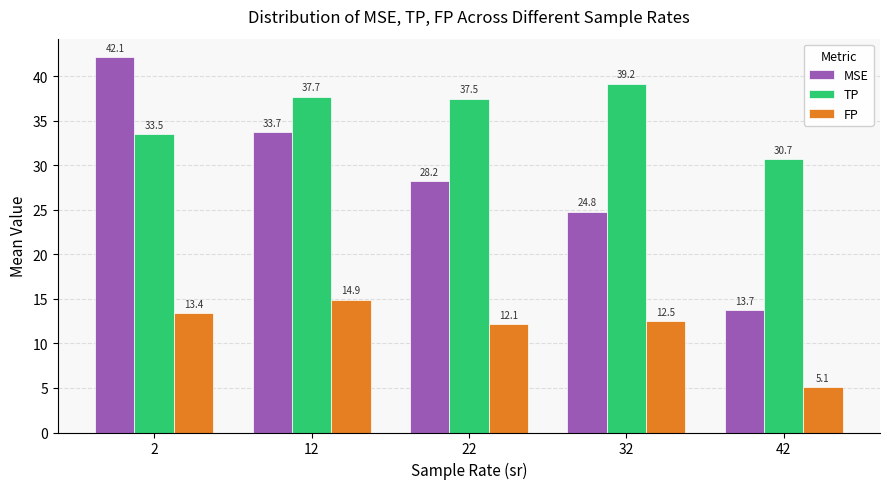

What is the difference between the TP values at 32 and 22?

1.7